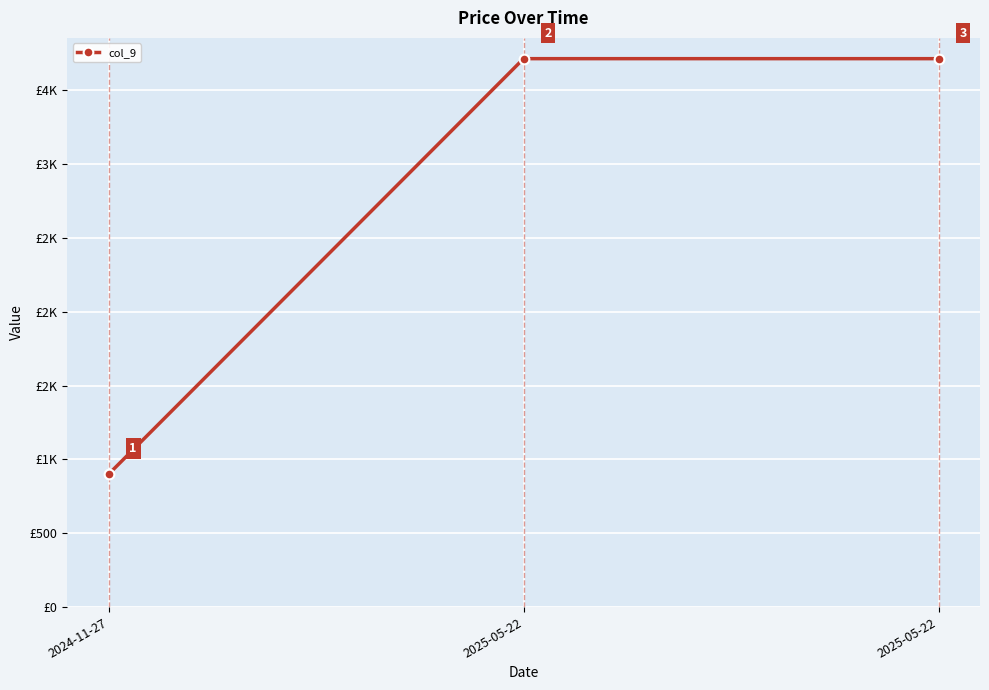

What is the value of the 3rd point from the left?

3713.2